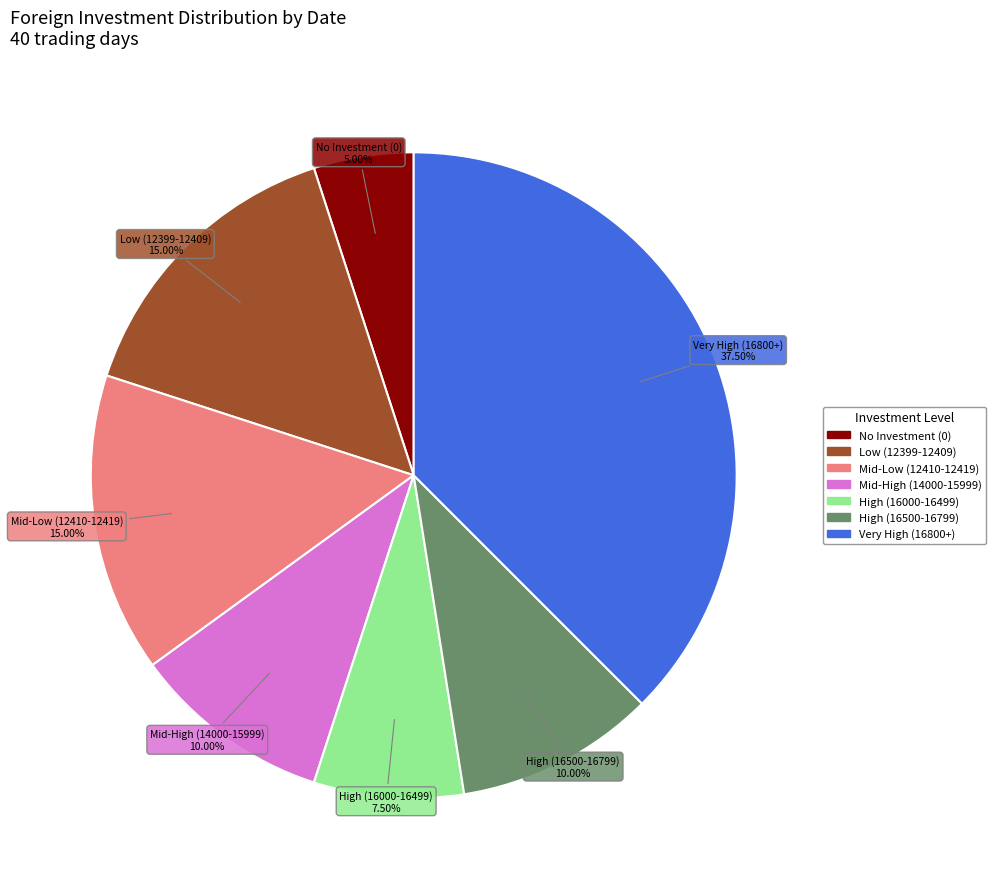

Count the number of slices in the pie.

7